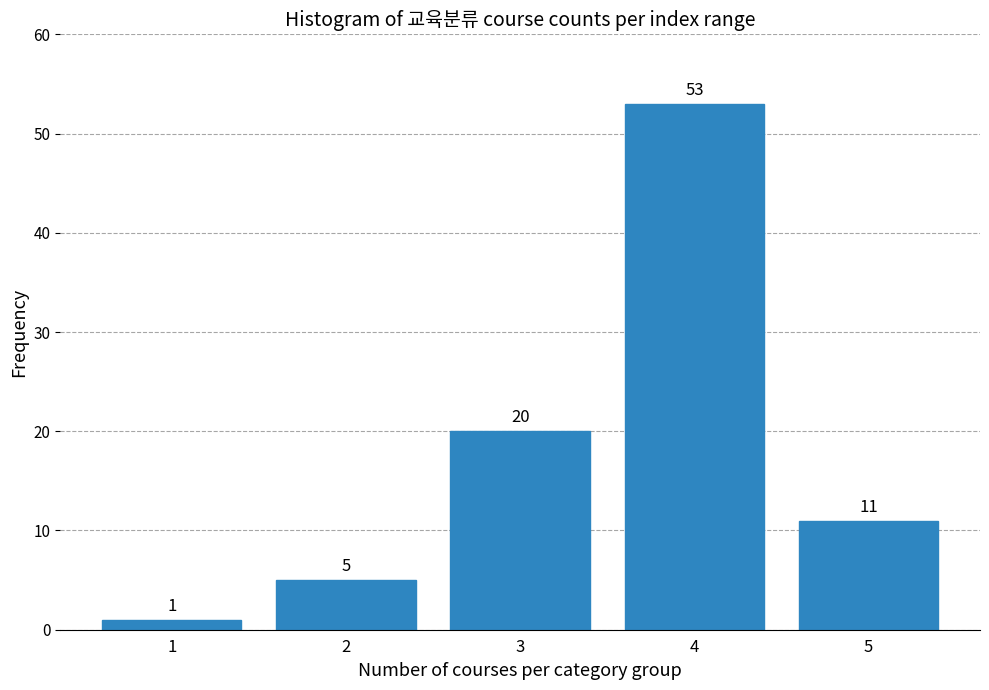

Reading left to right, transcribe all the data shown in this chart.

1	5	20	53	11